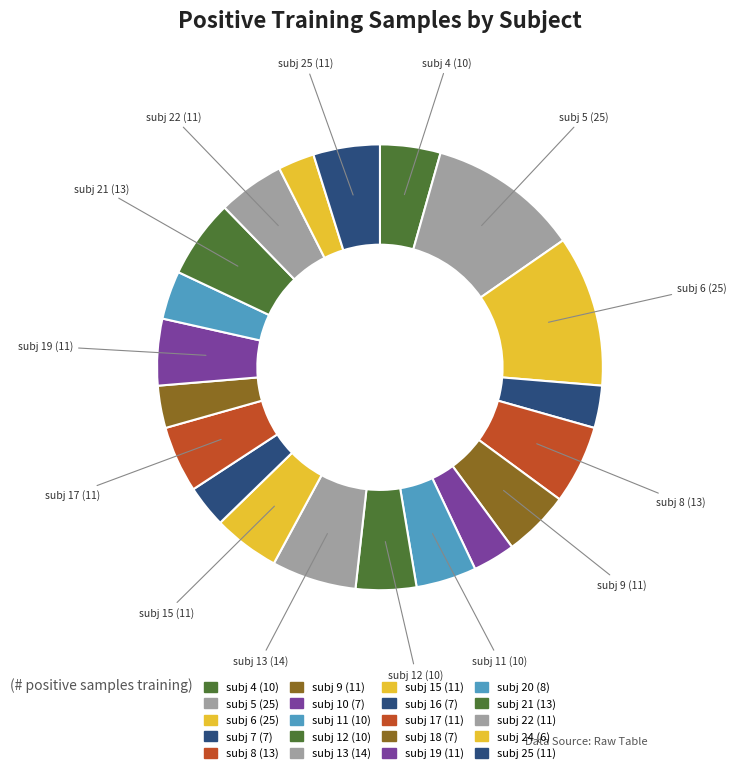

How many slices are in this pie chart?

20